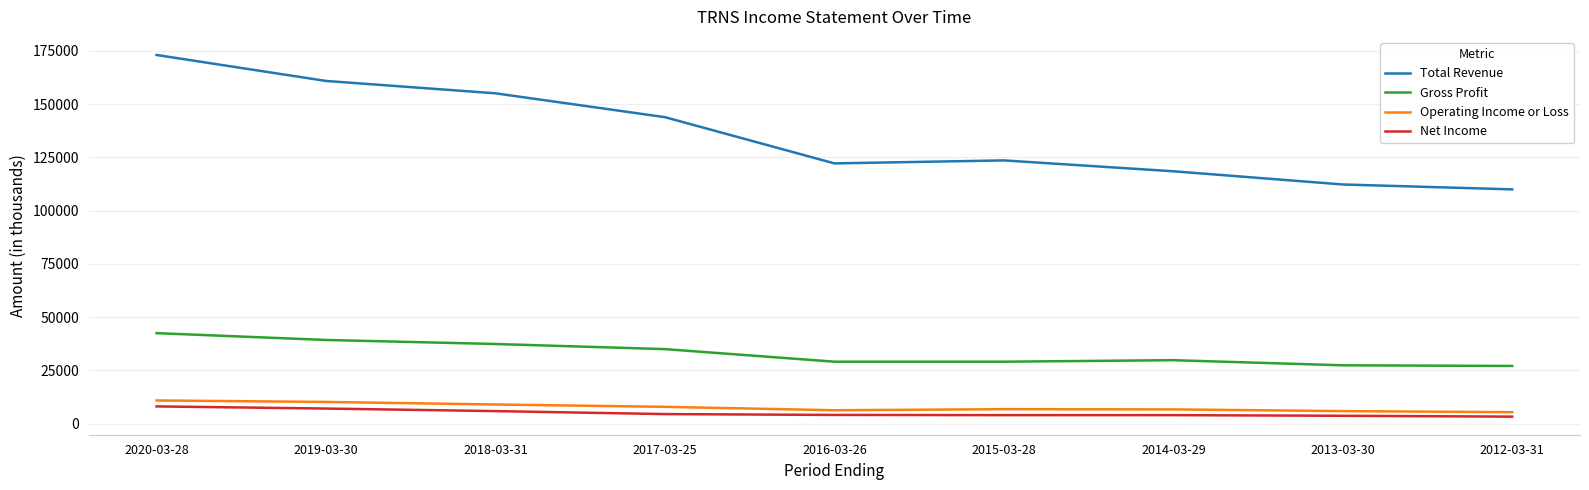

The value of Gross Profit at 2013-03-30 is 27400. True or false?

True